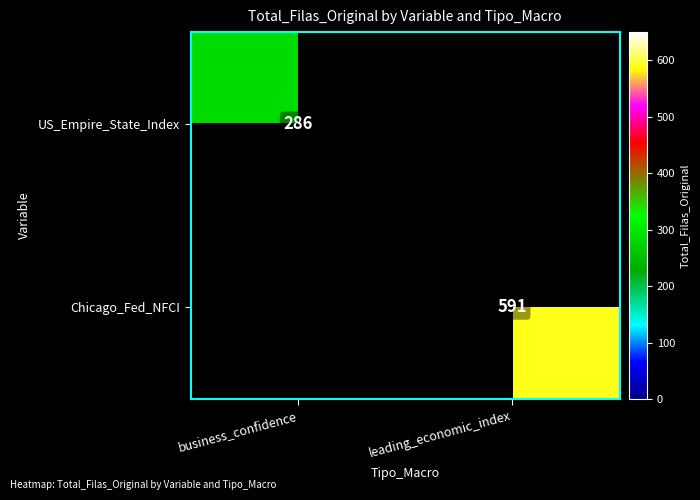

Is the value of US_Empire_State_Index at business_confidence greater than the value of Chicago_Fed_NFCI at leading_economic_index?

No